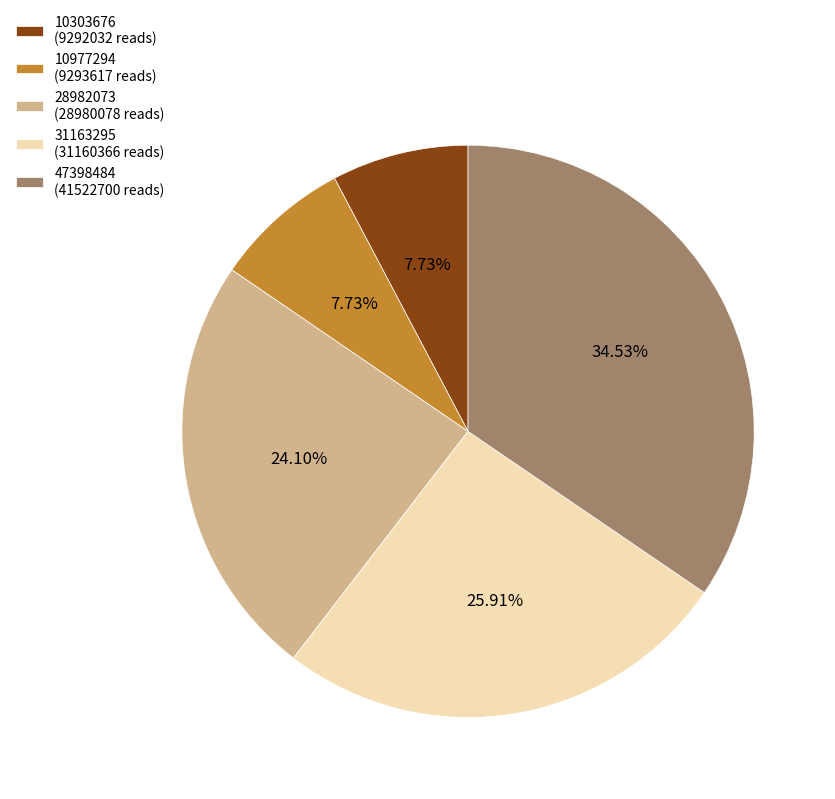

Is there any slice that represents more than half of the pie?

No